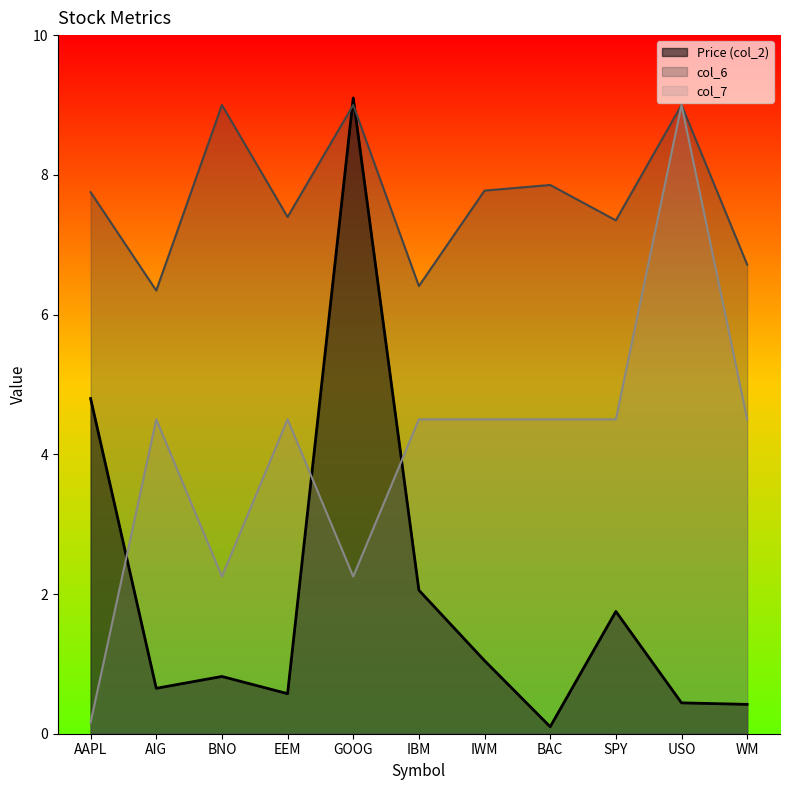

What is the label of the 2nd point from the right?

USO